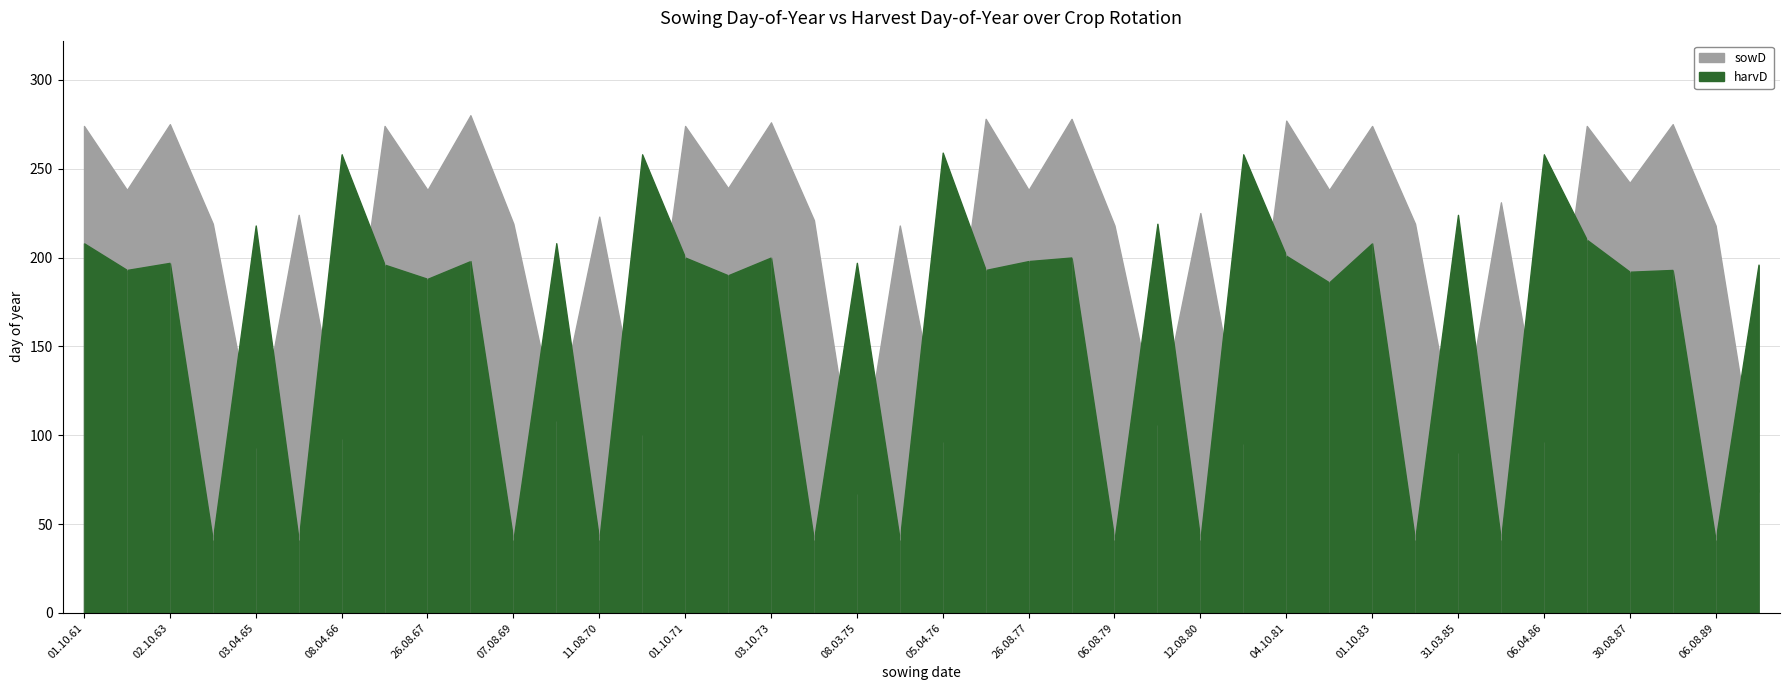

How many data points in harvD are above 197?

18